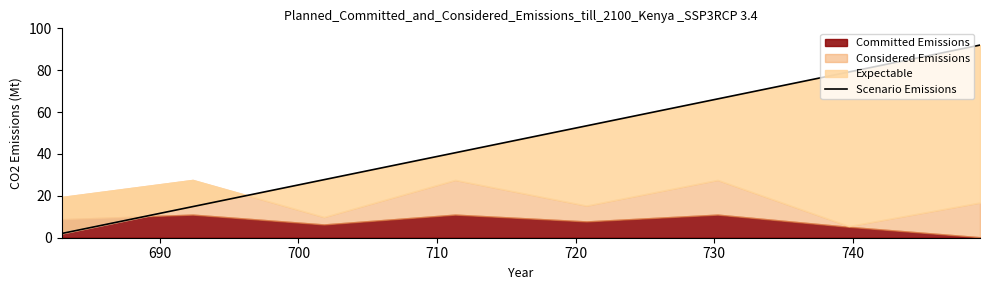

The value at 680 is 144.5. True or false?

False